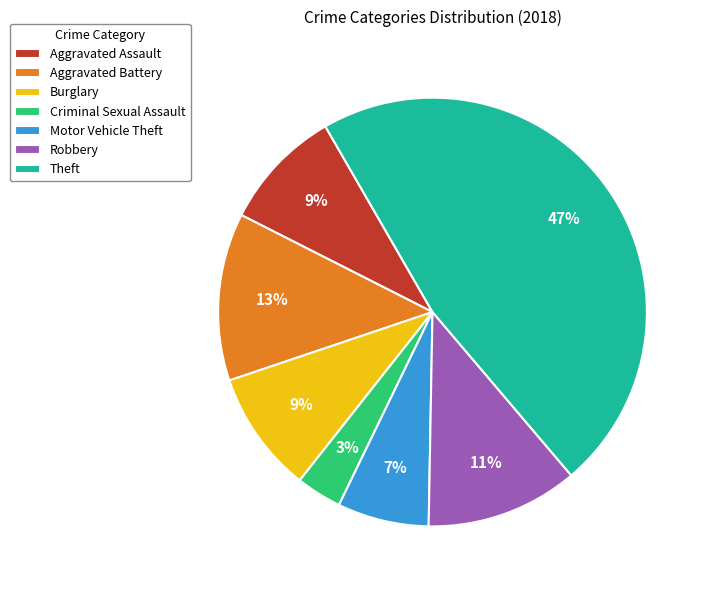

How many segments does this pie chart have?

7